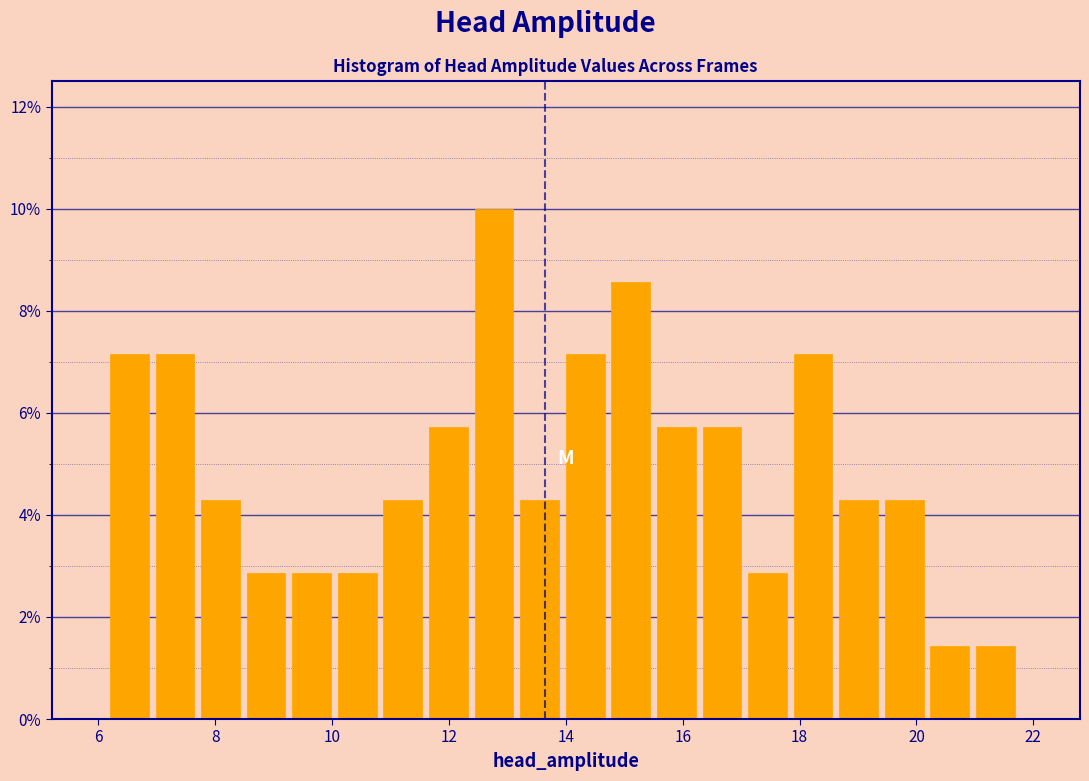

Around what value on the x-axis is the tallest bar? Give the approximate position of its centre, as read against the axis.

12.8